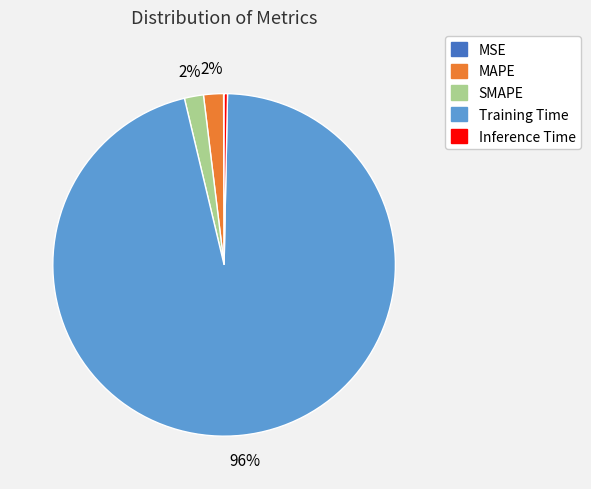

Between Inference Time and MAPE, which is larger?

MAPE